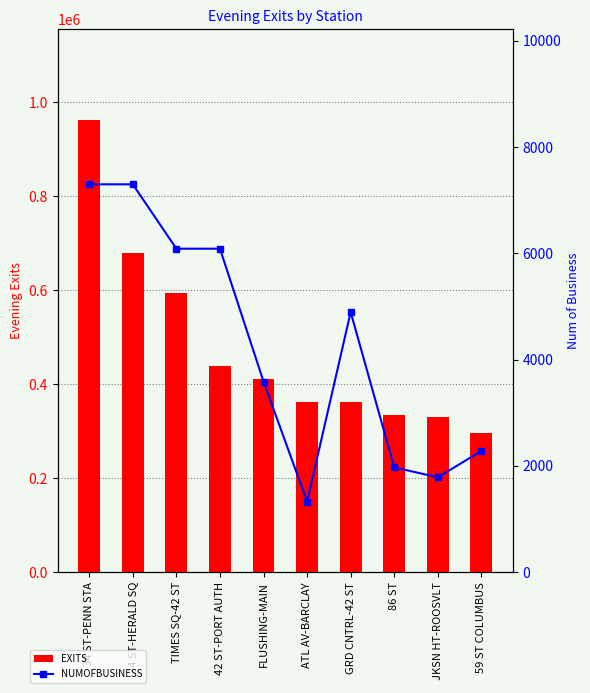

Which series changed the most between FLUSHING-MAIN and JKSN HT-ROOSVLT?

EXITS